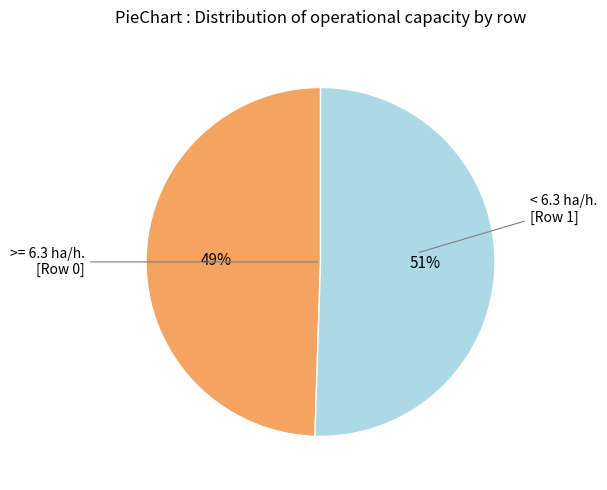

Is there any slice that represents more than half of the pie?

Yes